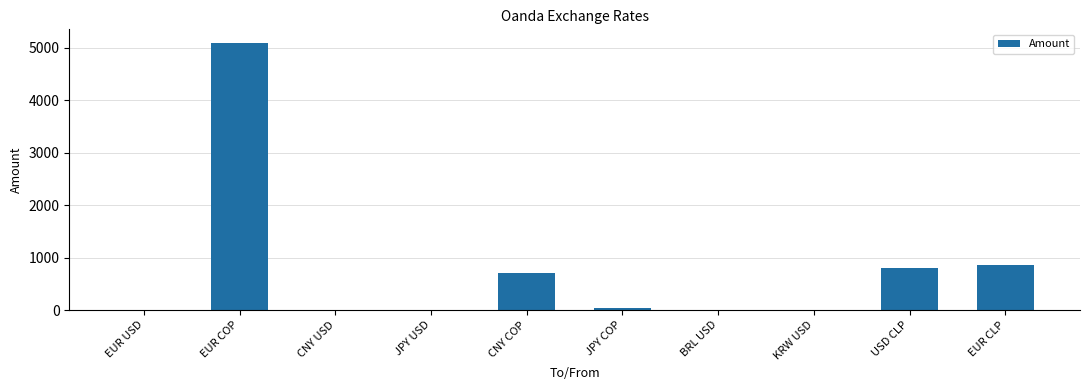

Are the bars horizontal?

No